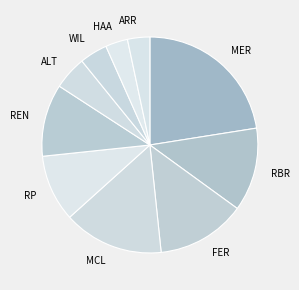

Do MER and ALT together represent more than half of the pie?

No